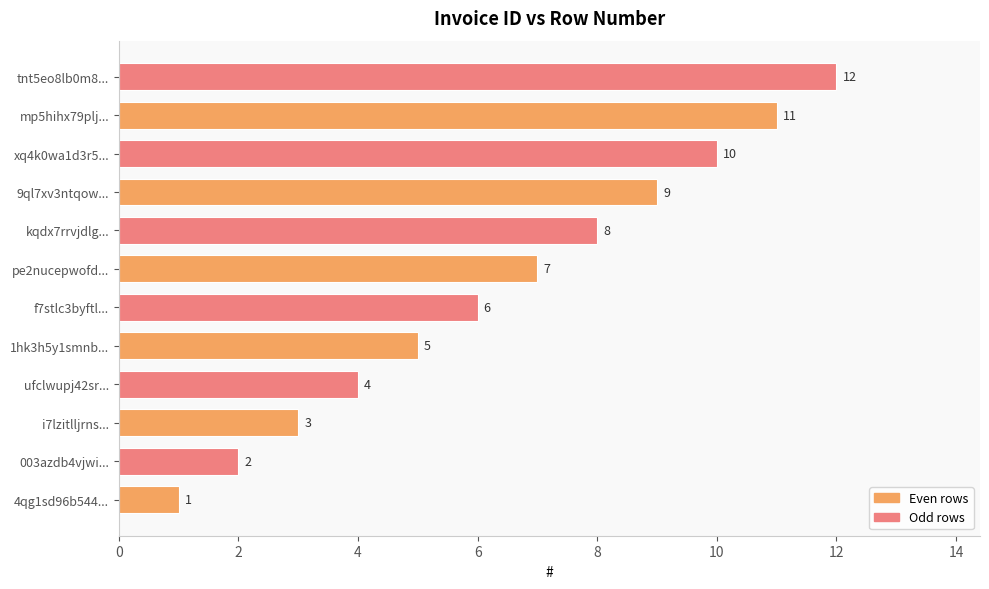

What is the sum of the values at xq4k0wa1d3r5... and kqdx7rrvjdlg...?

18